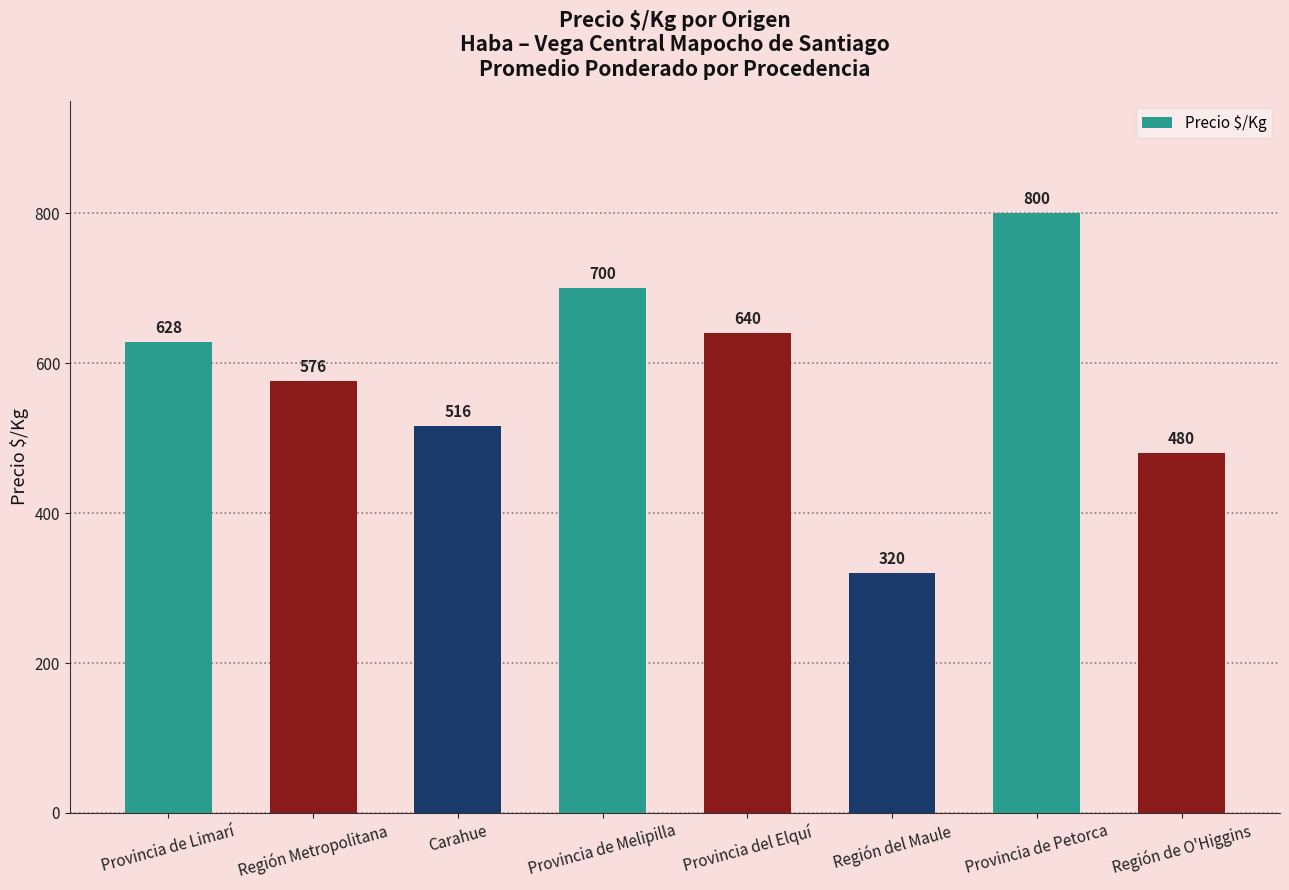

Reading left to right, extract all data points from this chart.

Provincia de Limarí=628	Región Metropolitana=576	Carahue=516	Provincia de Melipilla=700	Provincia del Elquí=640	Región del Maule=320	Provincia de Petorca=800	Región de O'Higgins=480